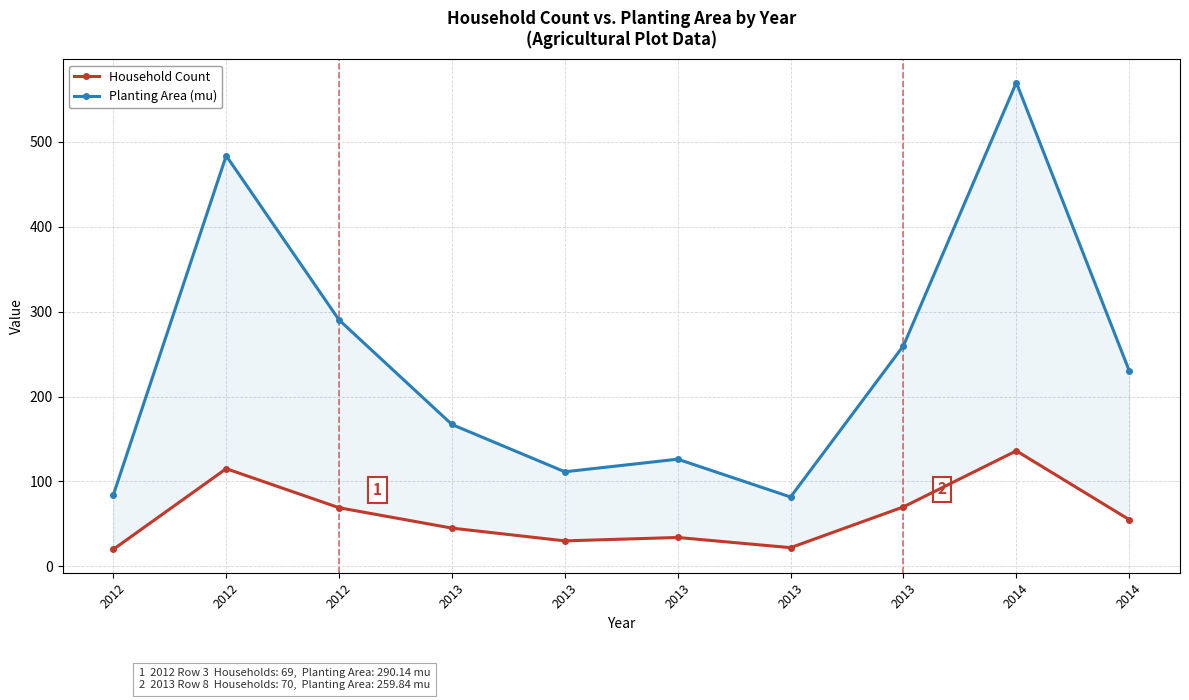

Reading left to right, extract all data points from this chart.

Household Count: 2012=20.0	2012=115.0	2012=69.0	2013=45.0	2013=30.0	2013=34.0	2013=22.0	2013=70.0	2014=136.0	2014=55.0
Planting Area (mu): 2012=84.1	2012=483.6	2012=290.1	2013=167.0	2013=111.4	2013=126.2	2013=81.7	2013=259.8	2014=569.6	2014=230.4